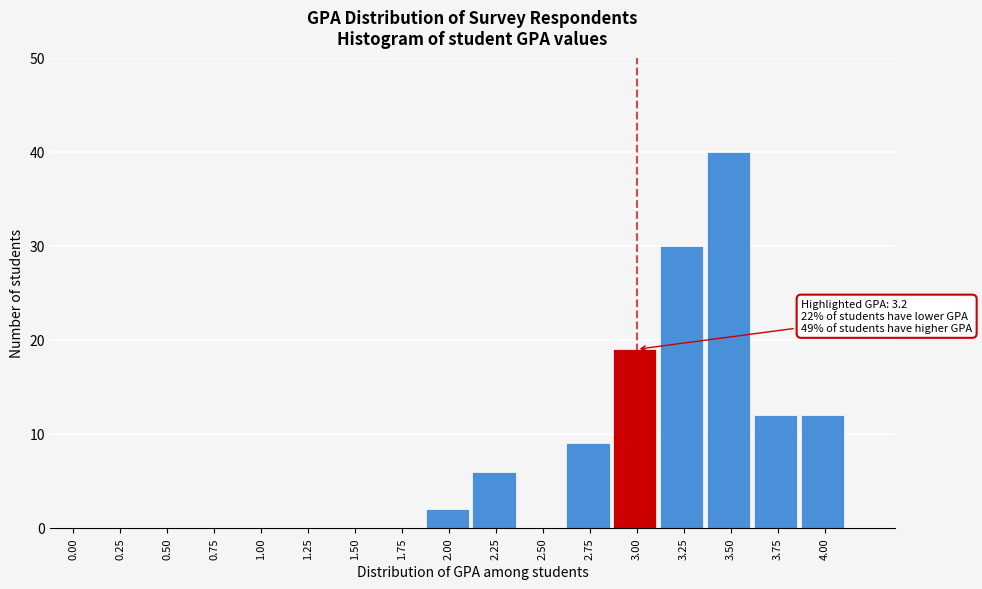

Reading left to right, what are all the values shown in this chart?

0.00=0	0.25=0	0.50=0	0.75=0	1.00=0	1.25=0	1.50=0	1.75=0	2.00=2	2.25=6	2.50=0	2.75=9	3.00=19	3.25=30	3.50=40	3.75=12	4.00=12